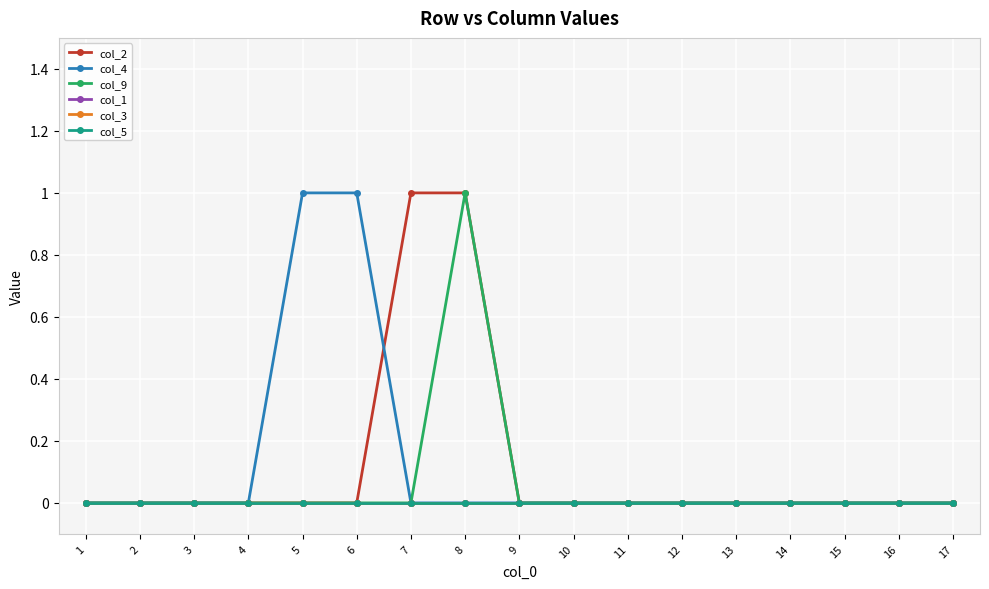

At which category is the sum across all series the highest?

8